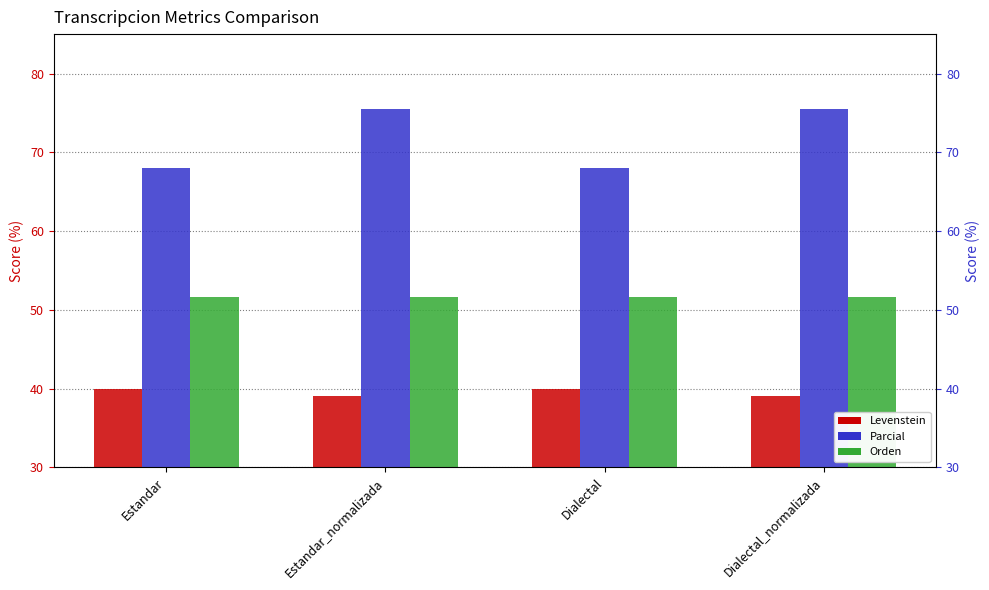

Reading right to left, list all the values displayed in this chart.

Levenstein: 39.0	40.0	39.0	40.0
Parcial: 75.6	68.0	75.6	68.0
Orden: 51.6	51.6	51.6	51.6